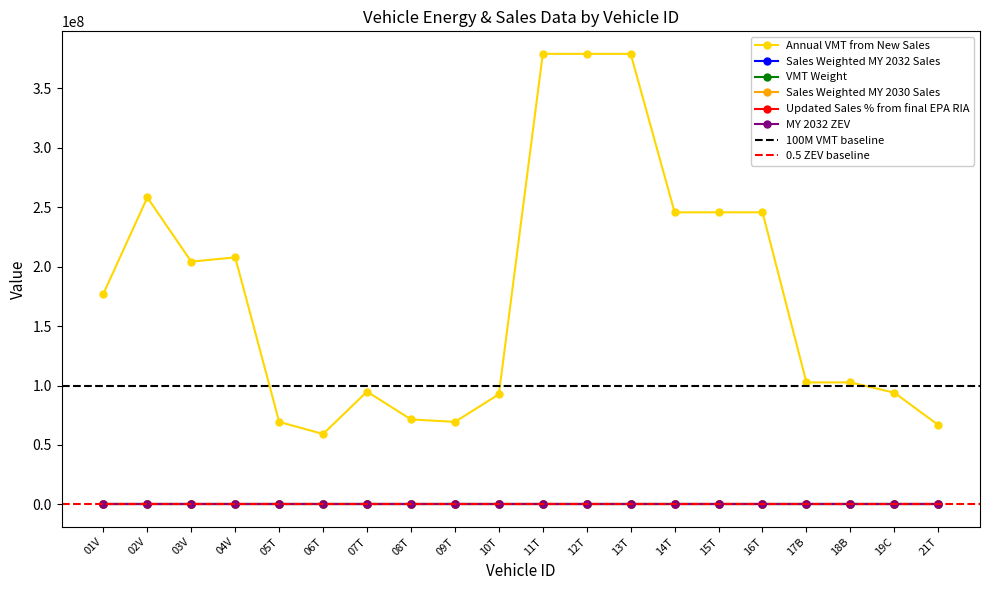

Is this an area chart (filled region under the line)?

No